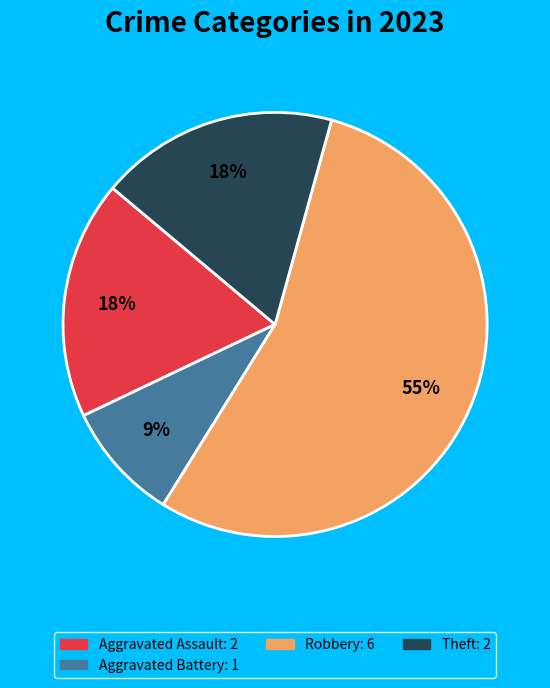

Is there a majority slice in this chart?

Yes